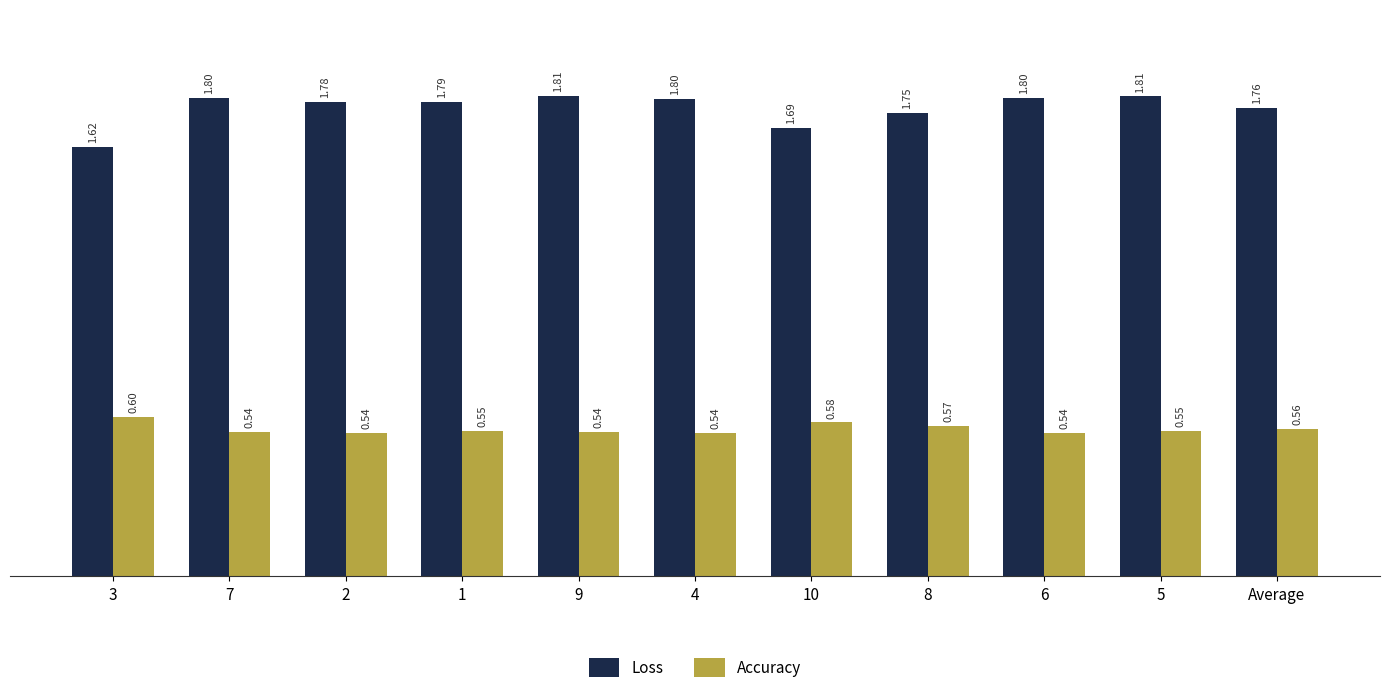

Which series changed the most between 3 and 5?

Loss